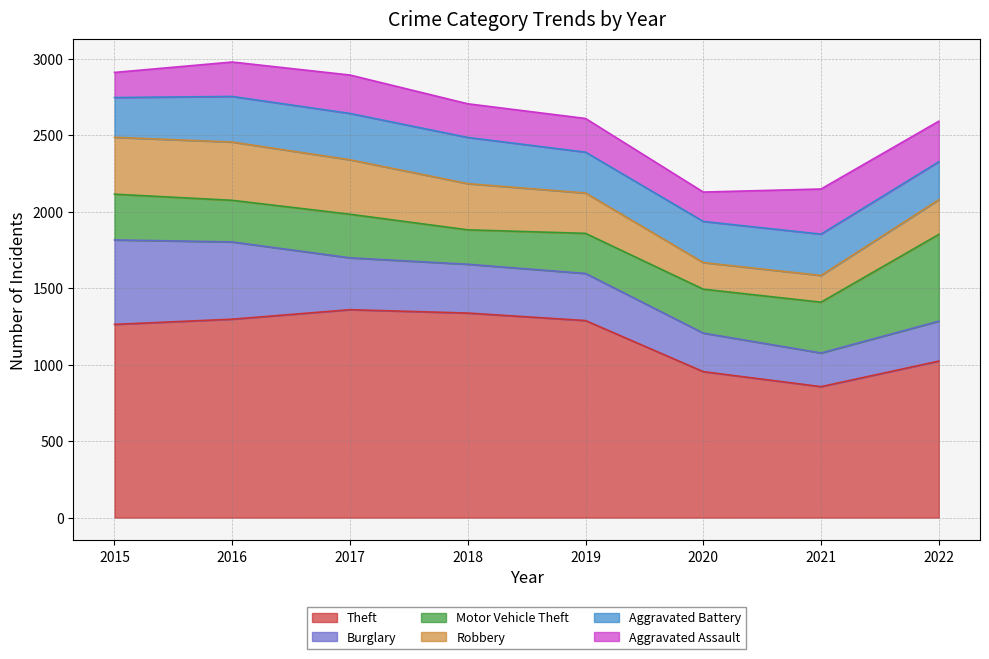

What are all the series names shown in the legend?

Theft, Burglary, Motor Vehicle Theft, Robbery, Aggravated Battery, Aggravated Assault